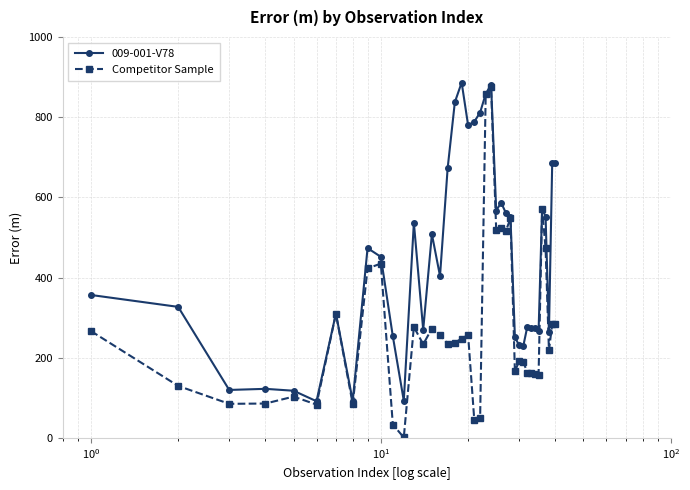

What is the value of the 009-001-V78 point at the 38th from the left?

264.7